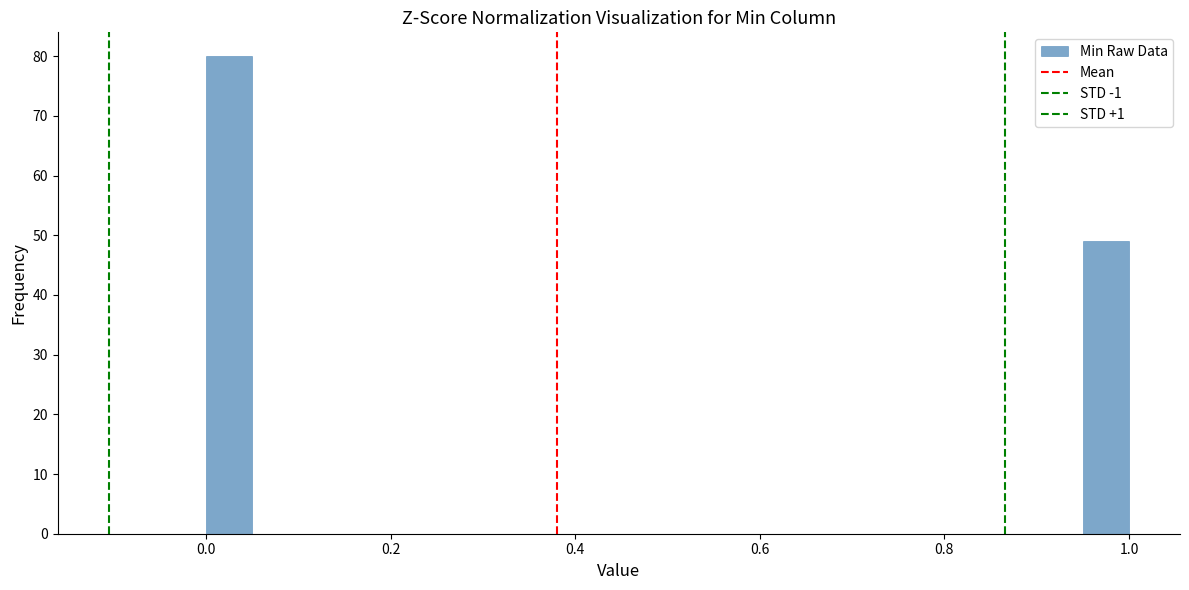

Around what value on the x-axis is the tallest bar? Give the approximate position of its centre, as read against the axis.

0.02